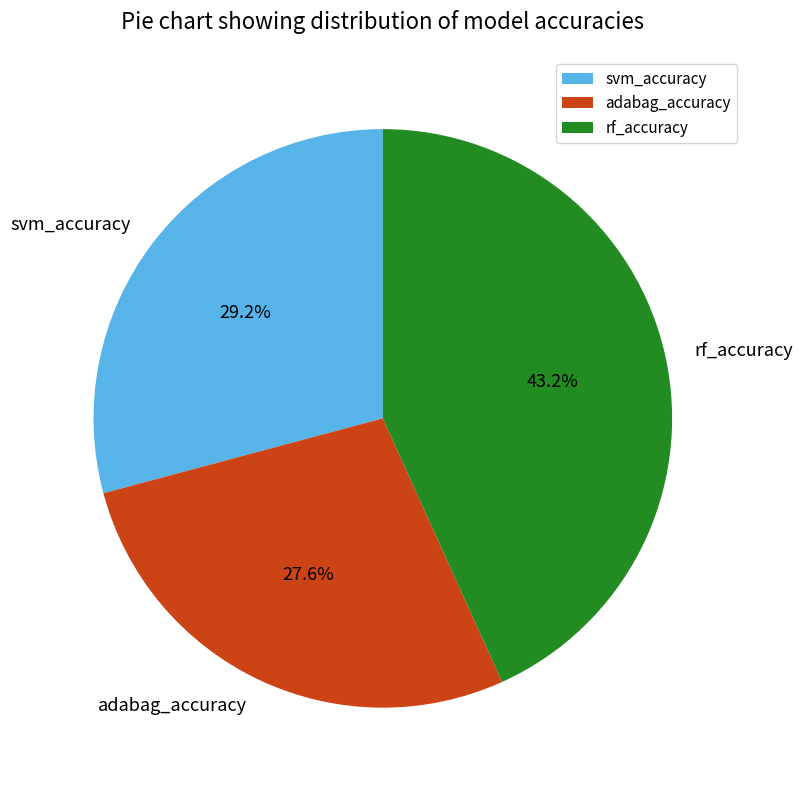

To the nearest percent, what percentage of the pie is adabag_accuracy?

28%